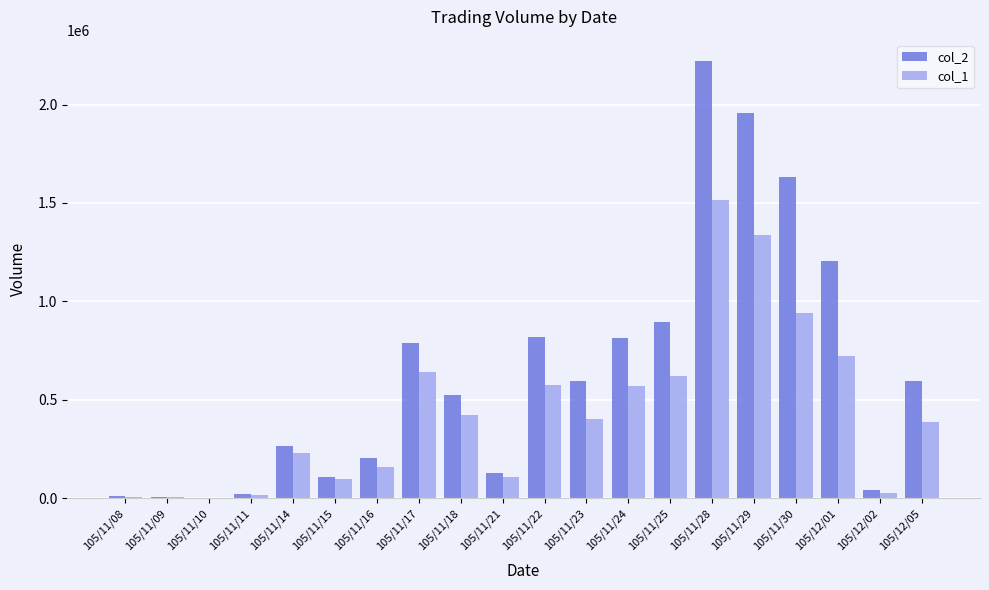

Which category has the highest value in the col_1 series?

105/11/28